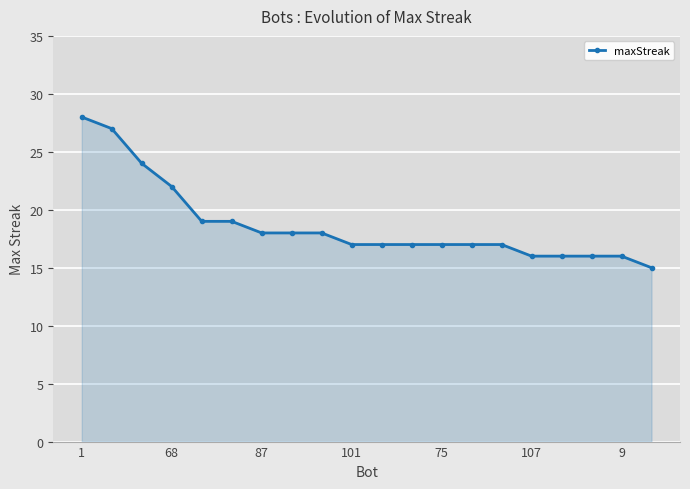

What is the value of the 5th point from the left?

19